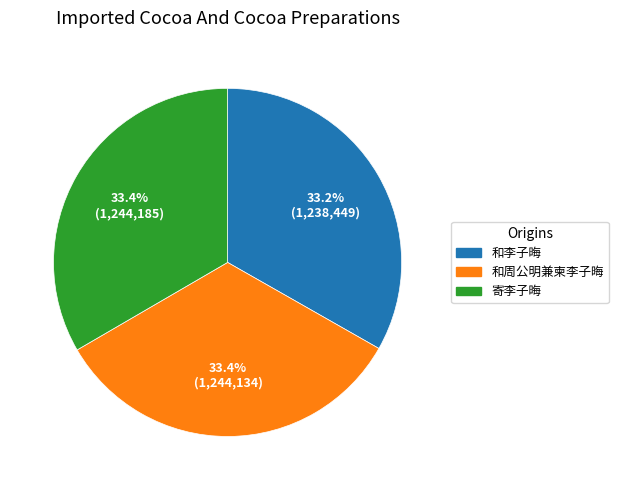

Combined, what portion of the pie is 寄李子晦 and 和李子晦?

66.6%